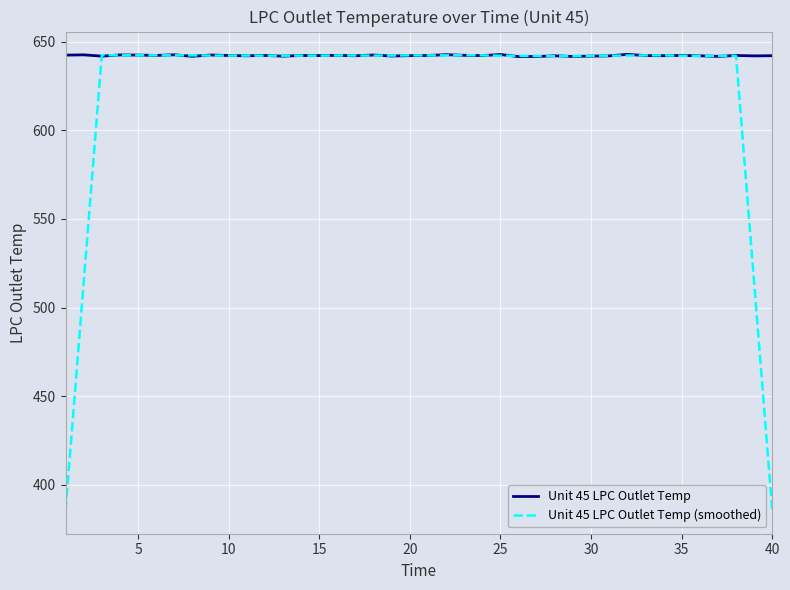

What is the highest value of the Unit 45 LPC Outlet Temp (smoothed) series?

642.4